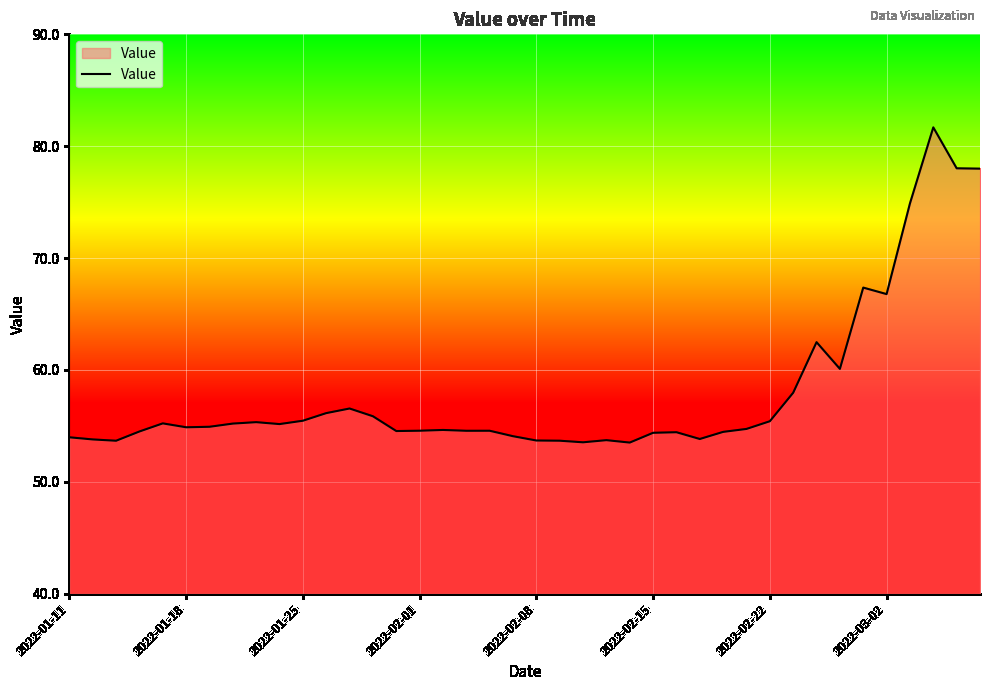

Count the number of data series in this chart.

1